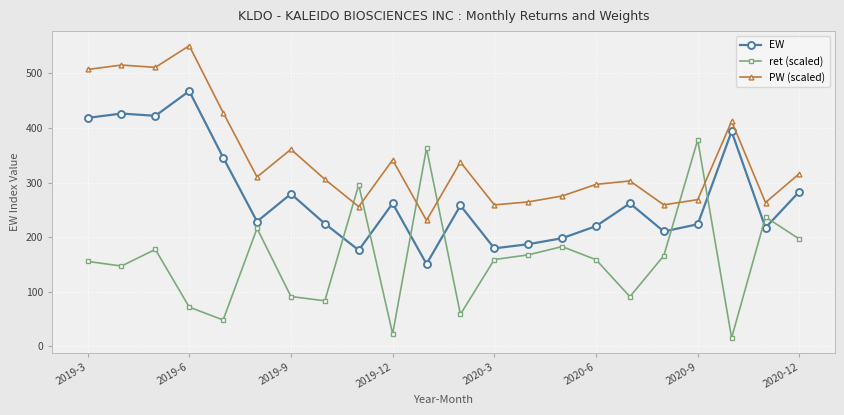

Which series has the largest total across all categories?

PW (scaled)